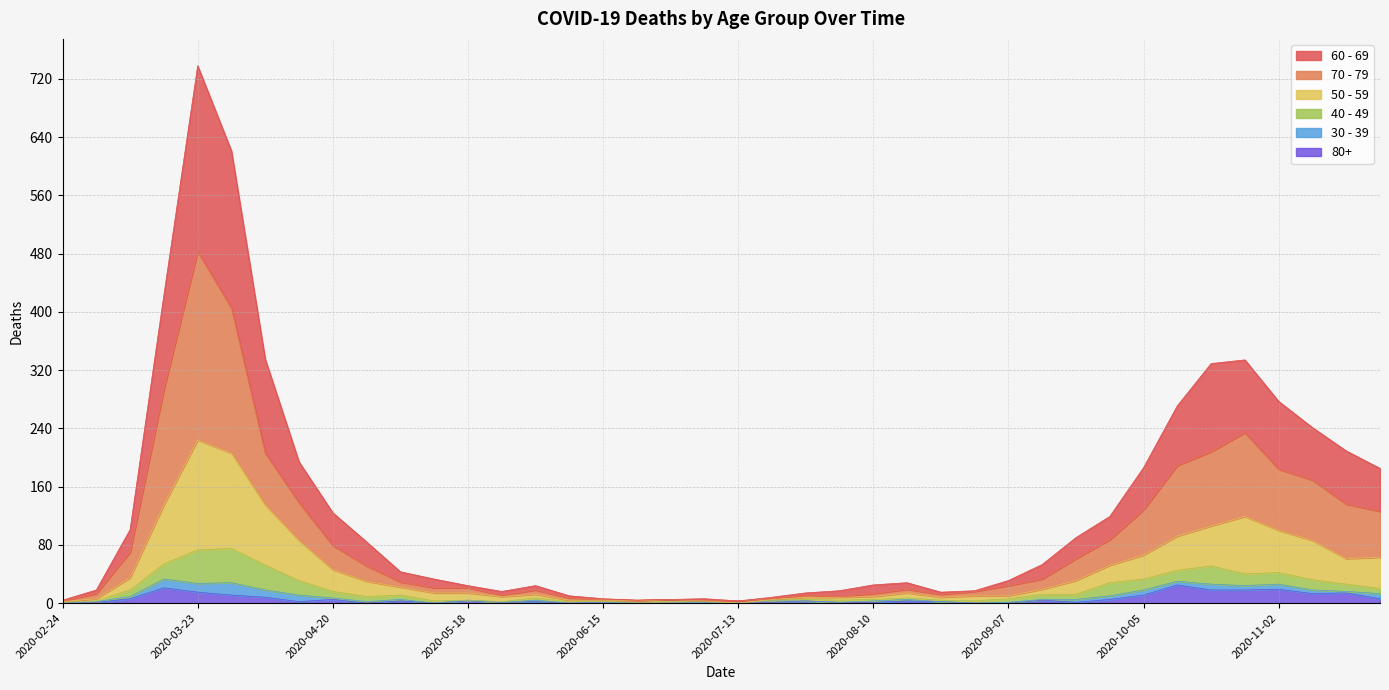

What is the highest value of the 80+ series?

25